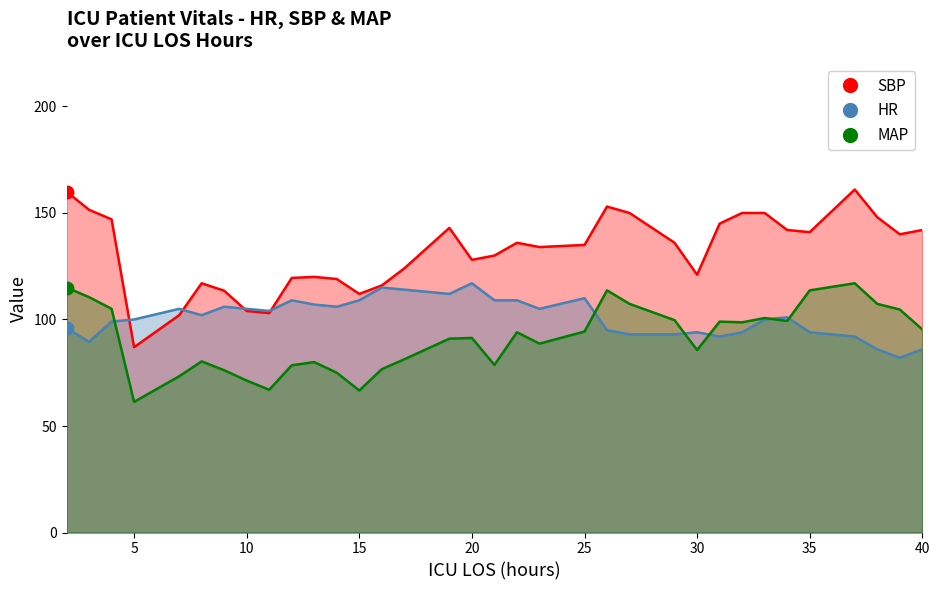

Reading left to right, extract all data points from this chart.

HR: 96.0	89.5	99.0	100.0	105.0	102.0	106.0	105.0	104.0	109.0	107.0	106.0	109.0	115.0	114.0	112.0	117.0	109.0	109.0	105.0	110.0	95.0	93.0	93.0	94.0	92.0	94.0	100.0	101.0	94.0	92.0	86.0	82.0	86.0
SBP: 160.0	151.5	147.0	87.0	102.0	117.0	113.5	104.0	103.0	119.5	120.0	119.0	112.0	116.0	124.0	143.0	128.0	130.0	136.0	134.0	135.0	153.0	150.0	136.0	121.0	145.0	150.0	150.0	142.0	141.0	161.0	148.0	140.0	142.0
MAP: 115.0	110.5	105.0	61.3	73.3	80.3	76.2	71.3	67.0	78.5	80.0	75.0	66.7	76.7	81.3	91.0	91.3	78.7	94.0	88.7	94.3	113.7	107.3	99.7	85.7	99.0	98.7	100.7	99.3	113.7	117.0	107.3	104.7	95.3